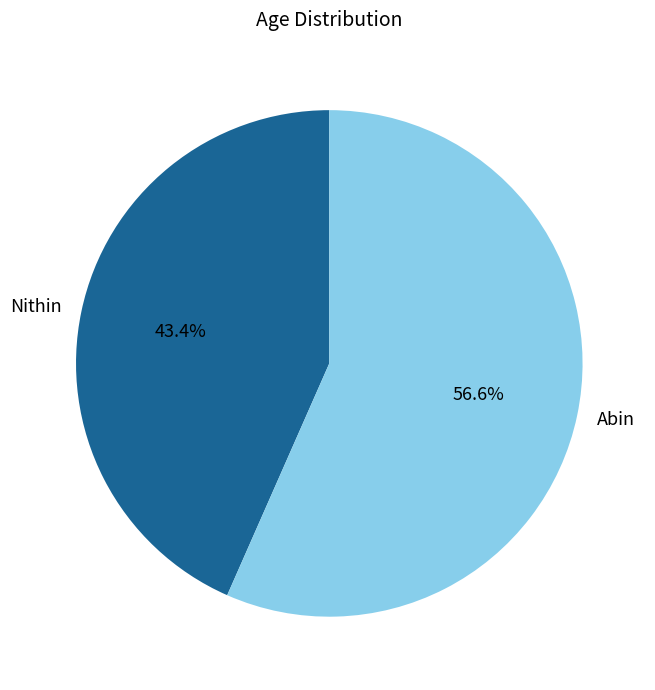

What is the majority slice?

Abin